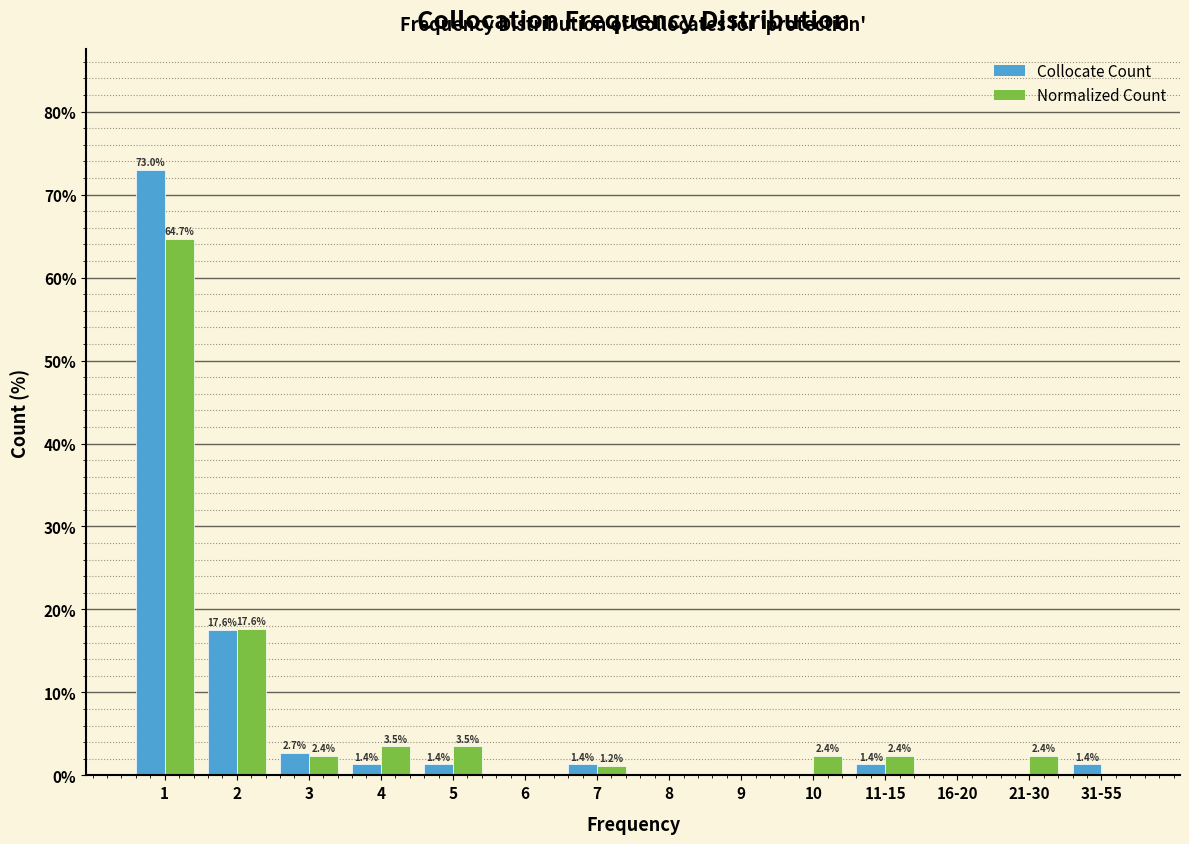

What is the total value across all series at 2?

35.2